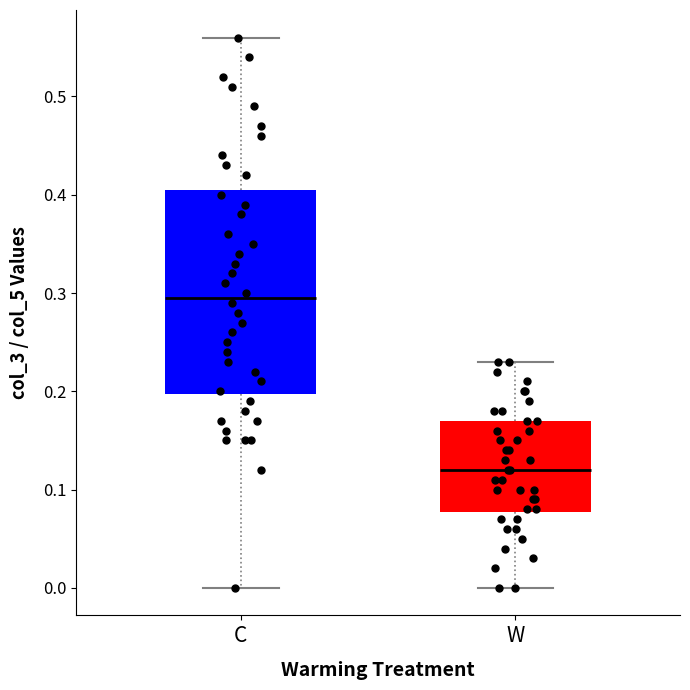

Where is the upper edge of the box for W on the y-axis? The values are not printed on the chart, so give them approximately, as read against the axis.

0.17